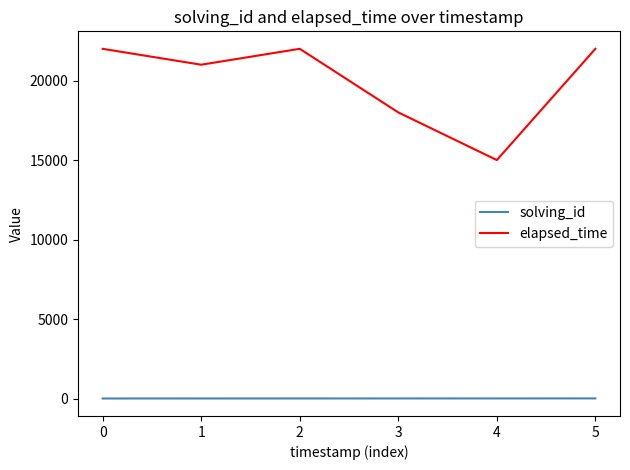

True or false: elapsed_time and solving_id intersect in this chart.

False